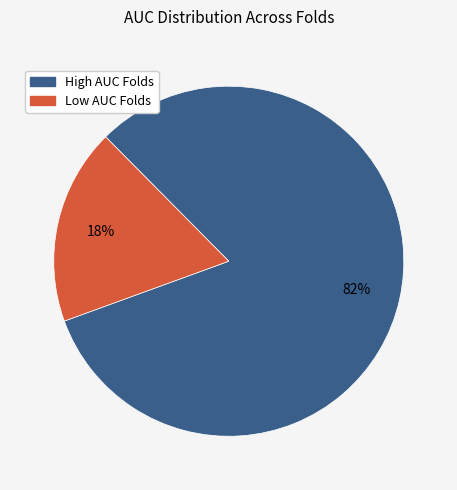

To the nearest percent, what is the difference between the largest and smallest slice percentages?

64%